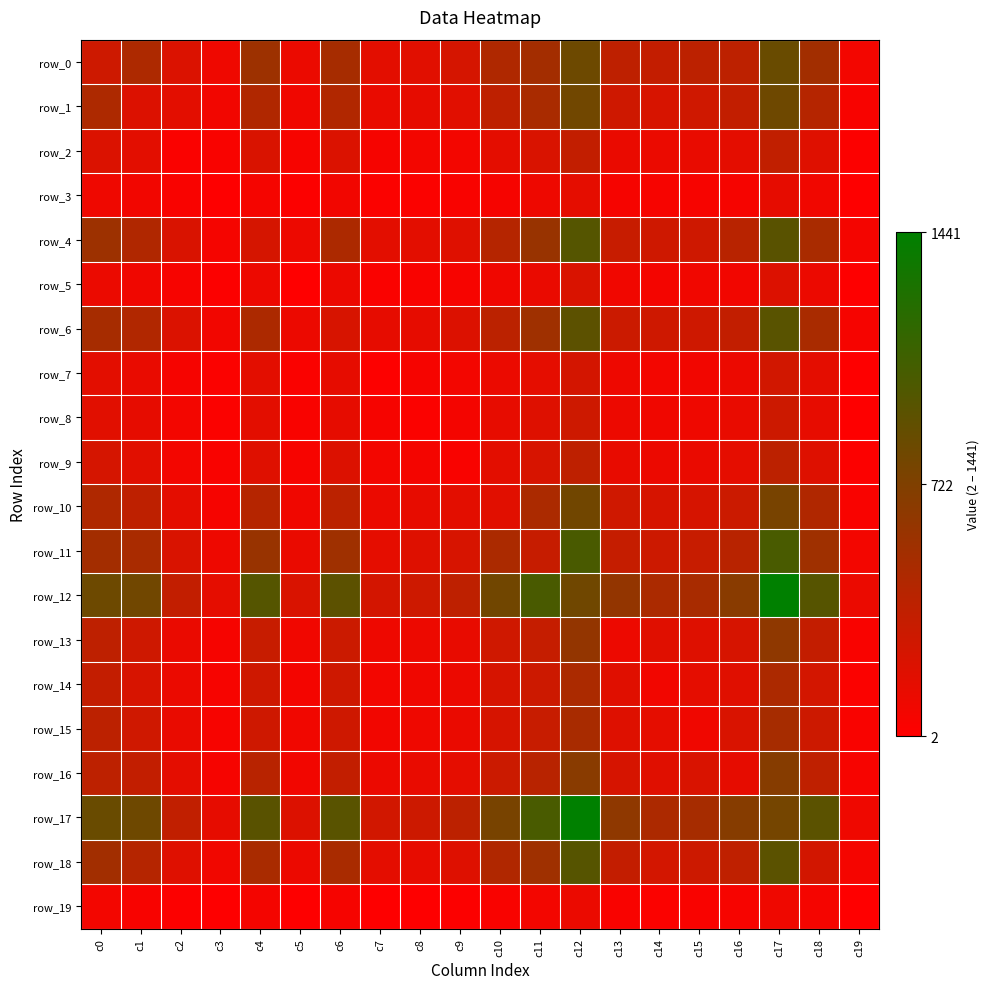

How many data points in row_15 are above 217?

9